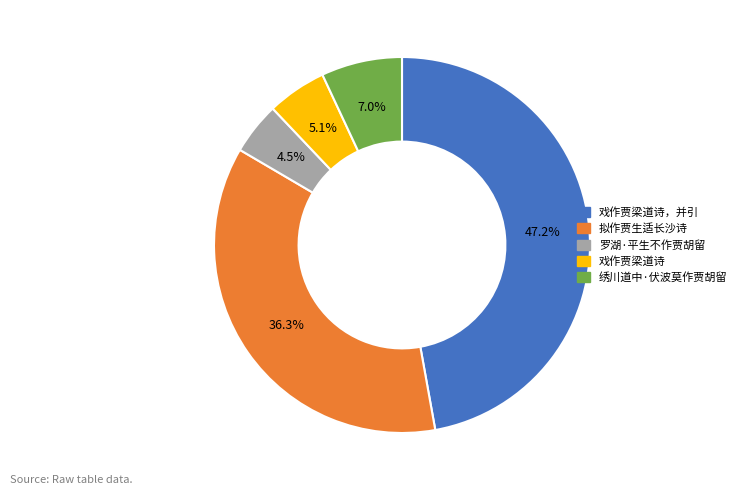

Which category has the biggest portion of the pie?

戏作贾梁道诗，并引